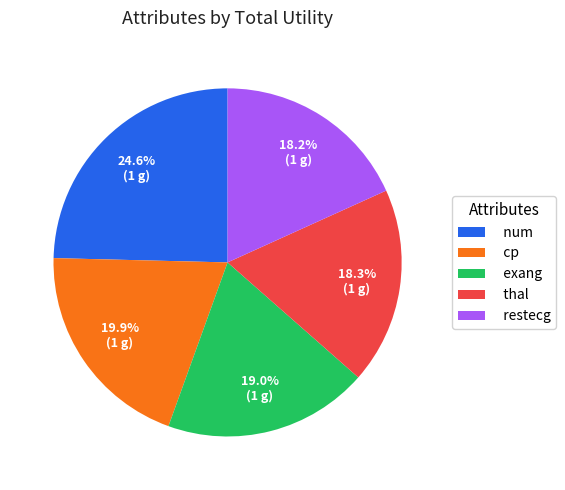

What percentage is NOT represented by exang?

81.0%